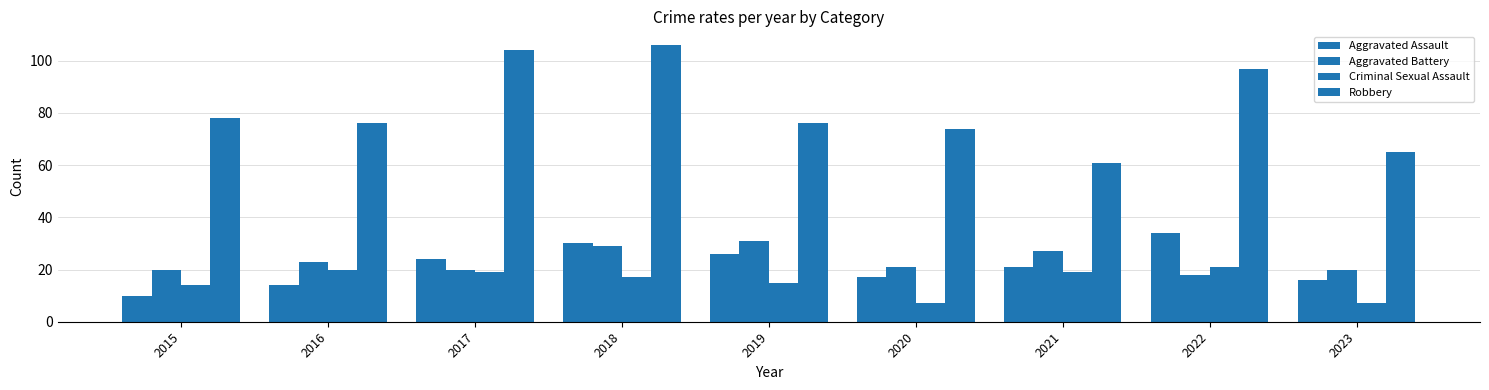

How many groups of bars are there?

9